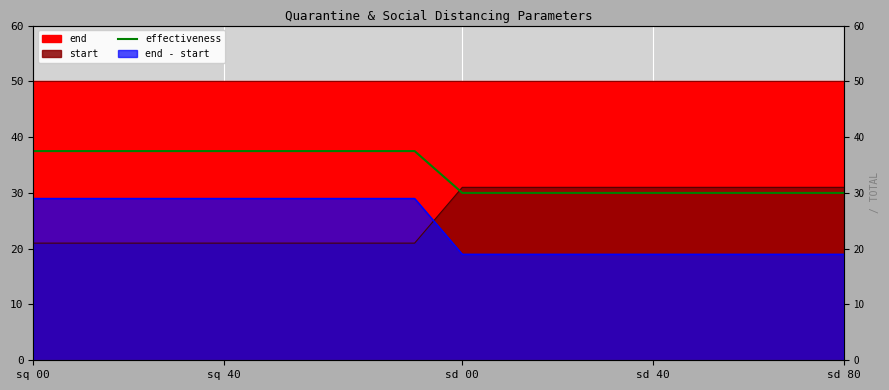

How many lines are shown in the chart?

1